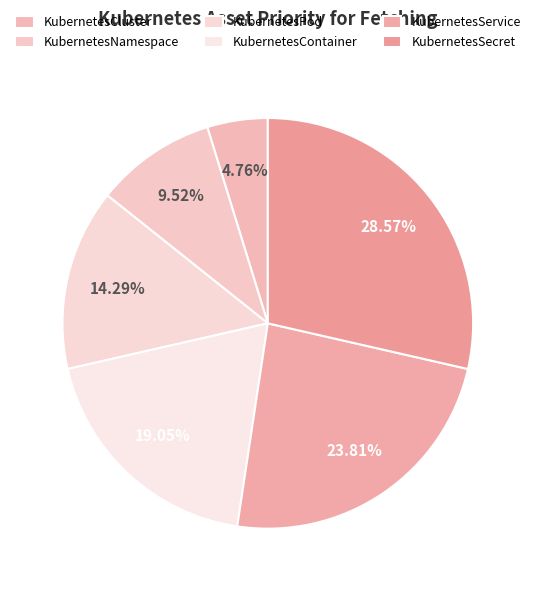

Does KubernetesSecret account for over 50% of the chart?

No